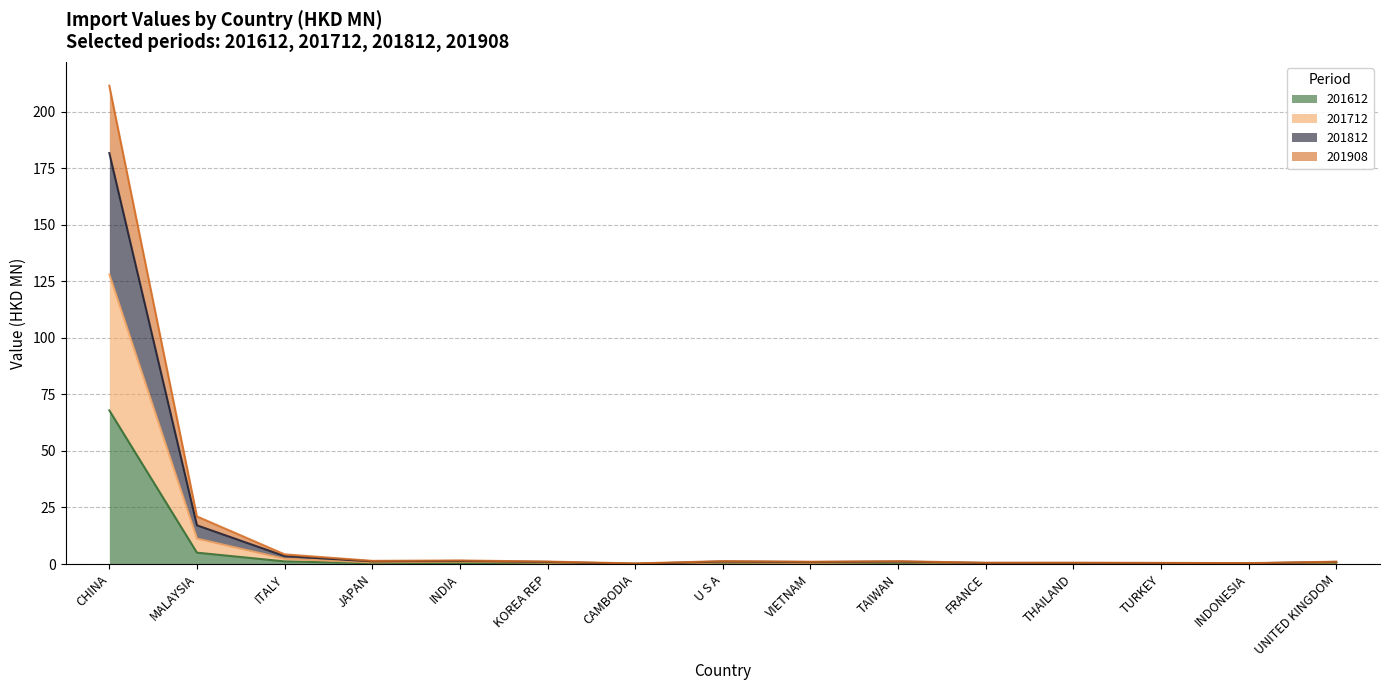

At how many categories does at least one series exceed 158?

1